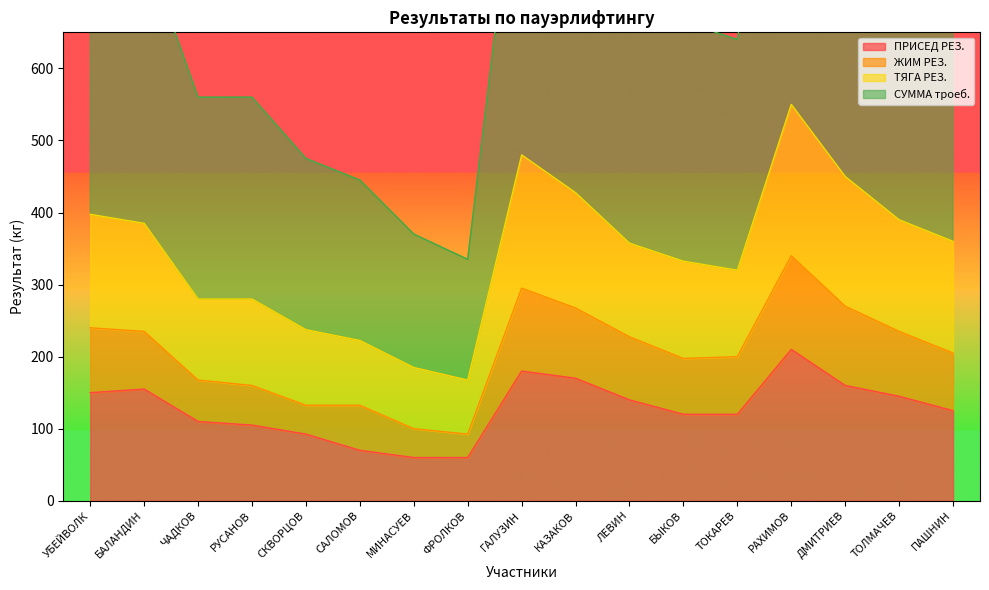

True or false: ПРИСЕД РЕЗ. has a value of 110.0 at ЧАДКОВ.

True